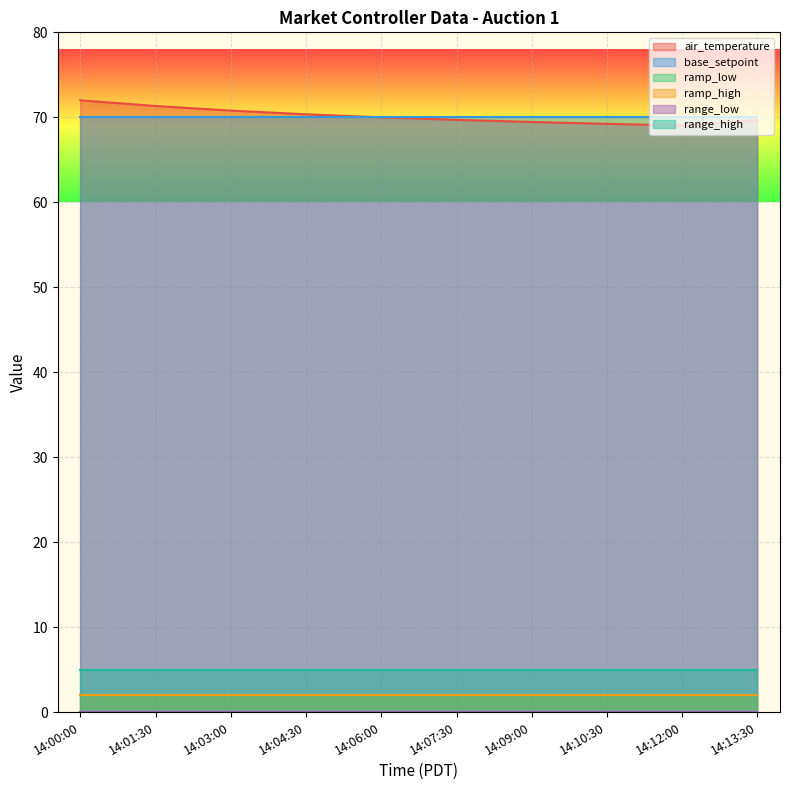

True or false: ramp_low has a value of 0.4 at 14:03:00.

False